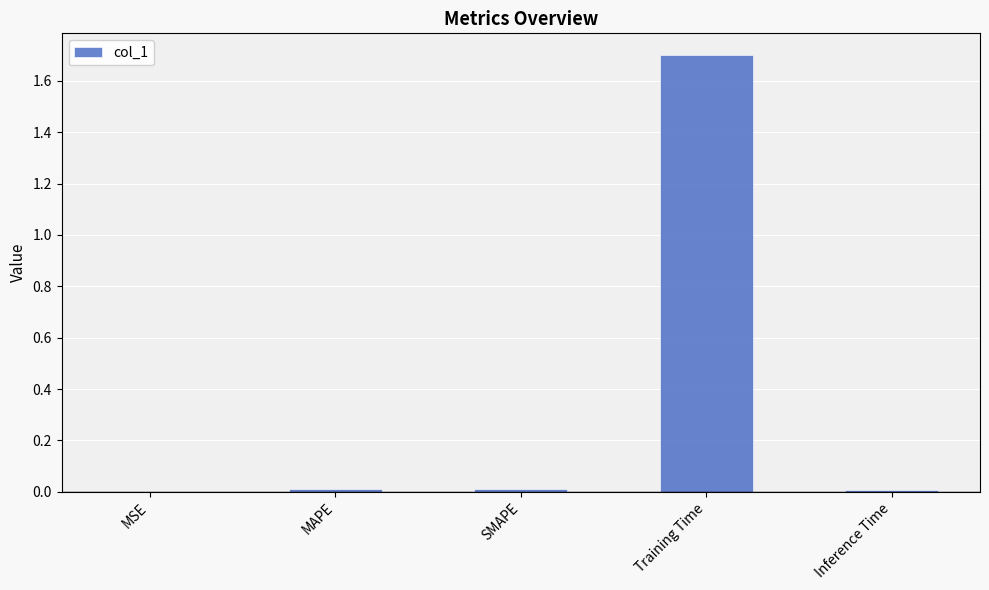

The chart shows a value of 0.0 at Inference Time. True or false?

True